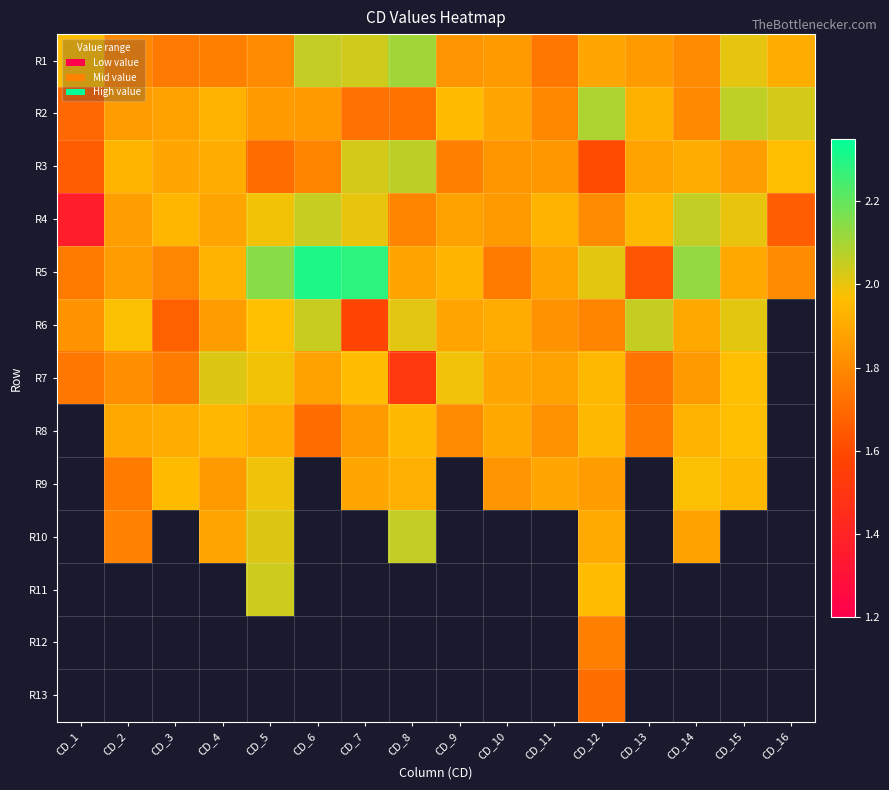

At which category is the sum across all series the highest?

CD_12